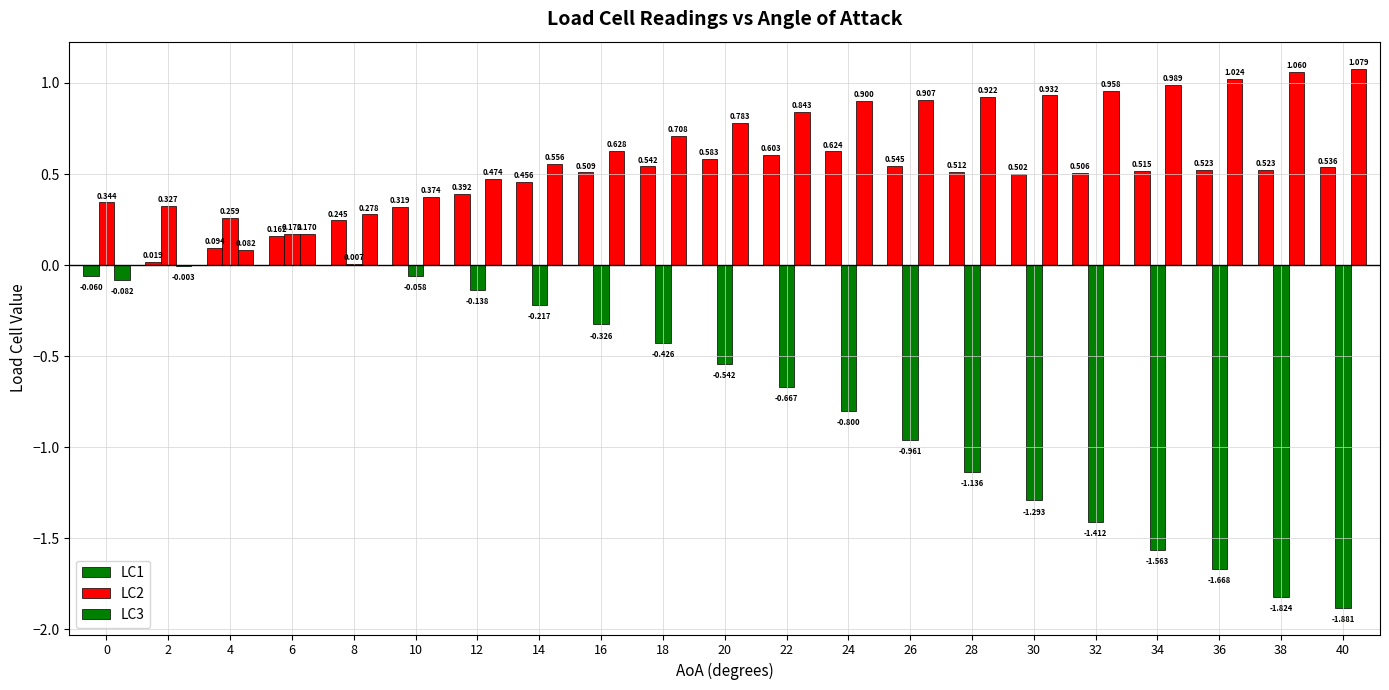

Are the bars horizontal?

No